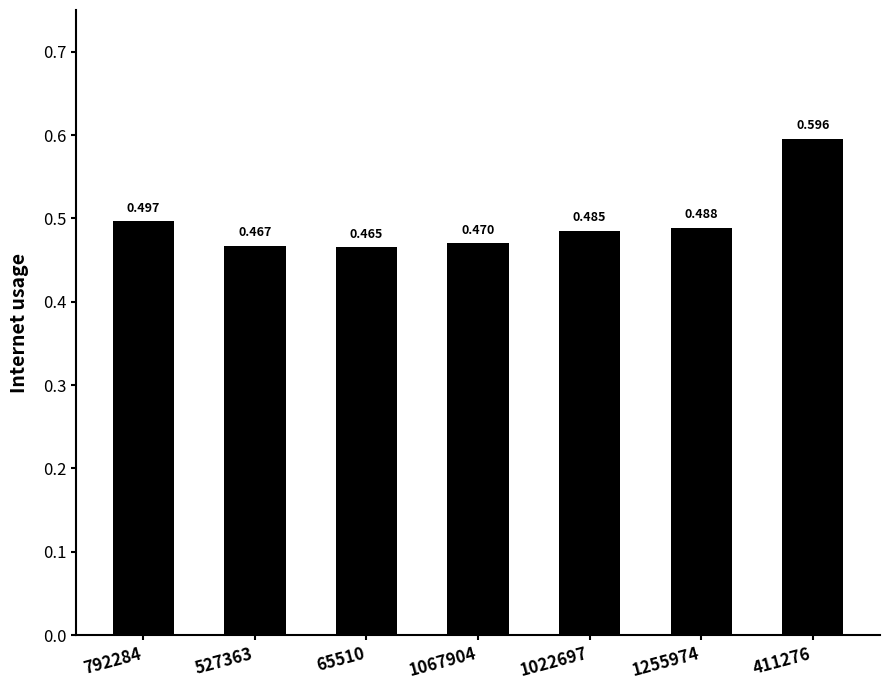

What is the sum of the values at 65510 and 1255974?

1.0